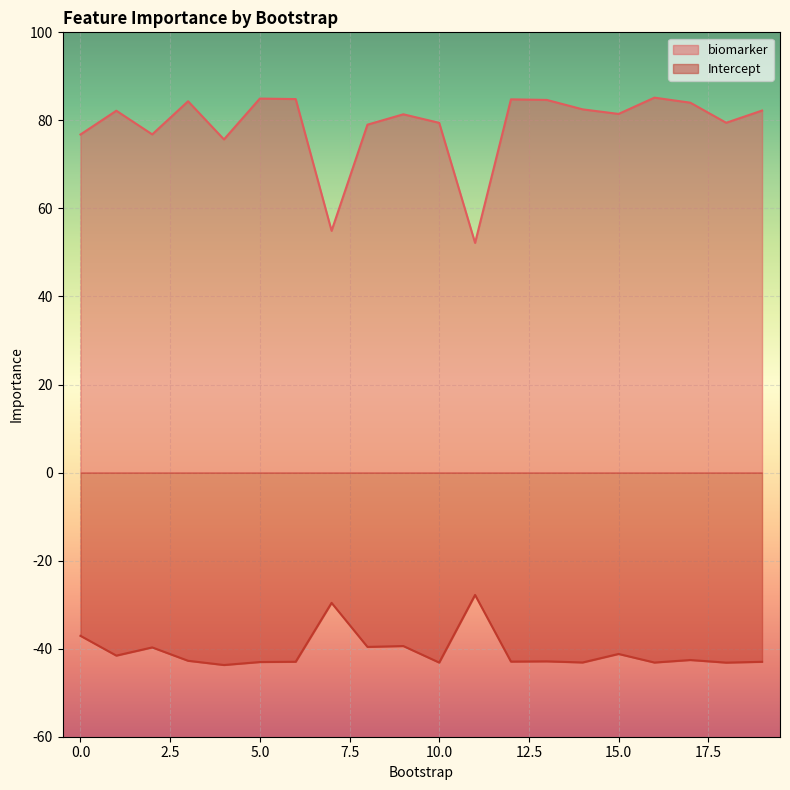

The value of Intercept at 5 is -25.3. True or false?

False